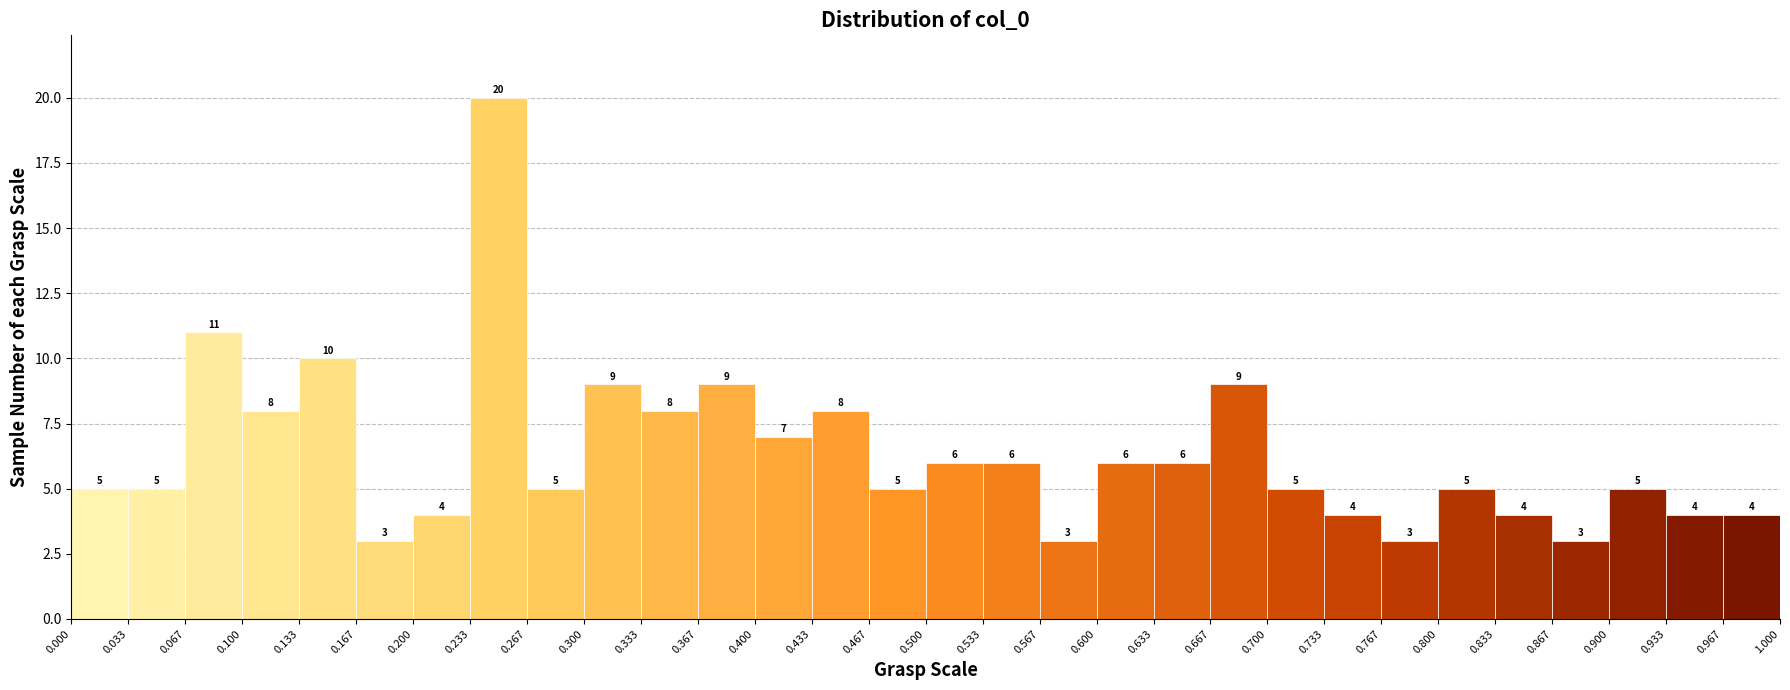

Which range on the x-axis has the tallest bar?

0.233 to 0.267